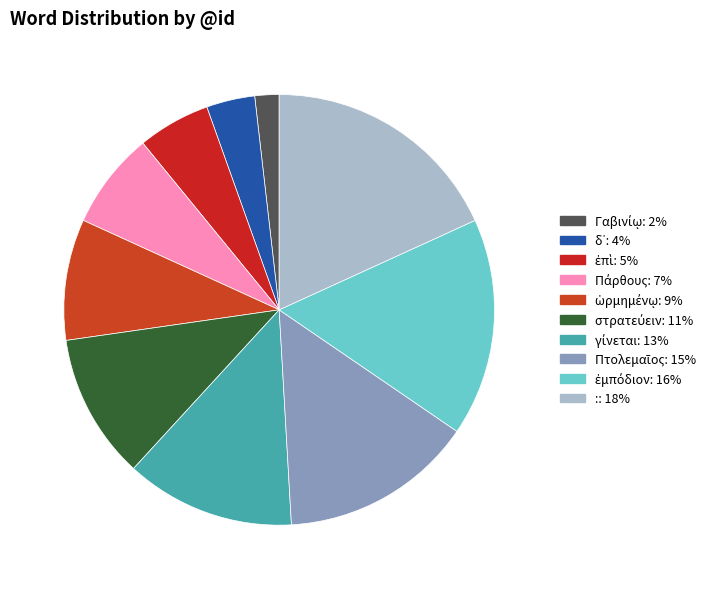

Is it true that ἐμπόδιον is 31% of the pie?

False